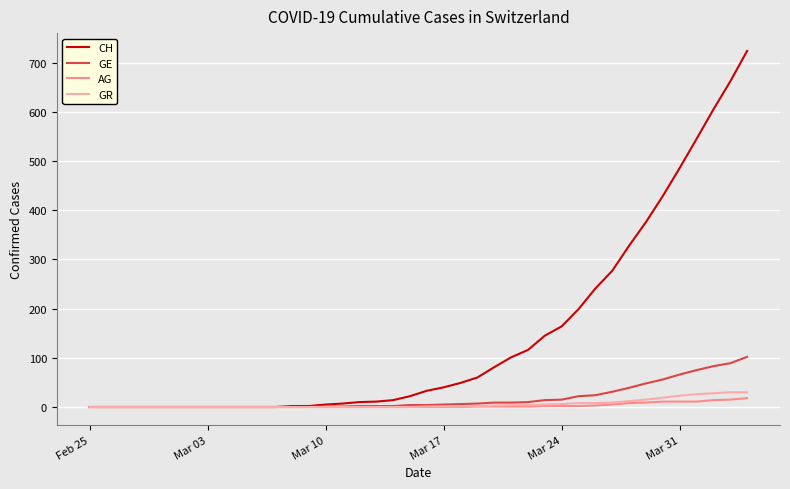

List the series in order of their peak value, lowest first.

AG, GR, GE, CH